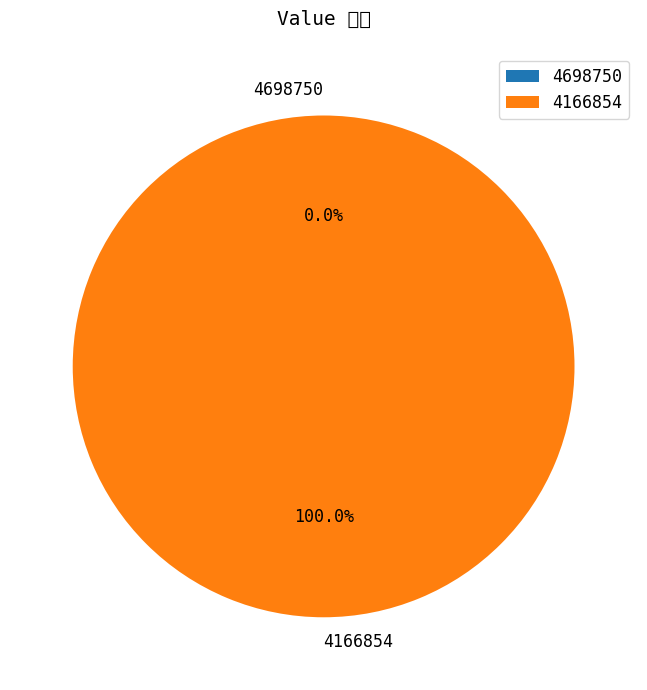

Which category has the smallest portion of the pie?

4698750